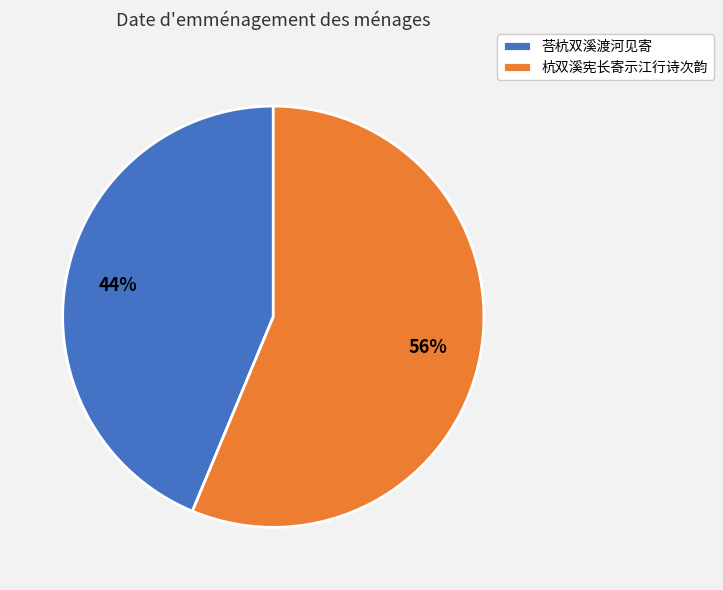

How many segments does this pie chart have?

2